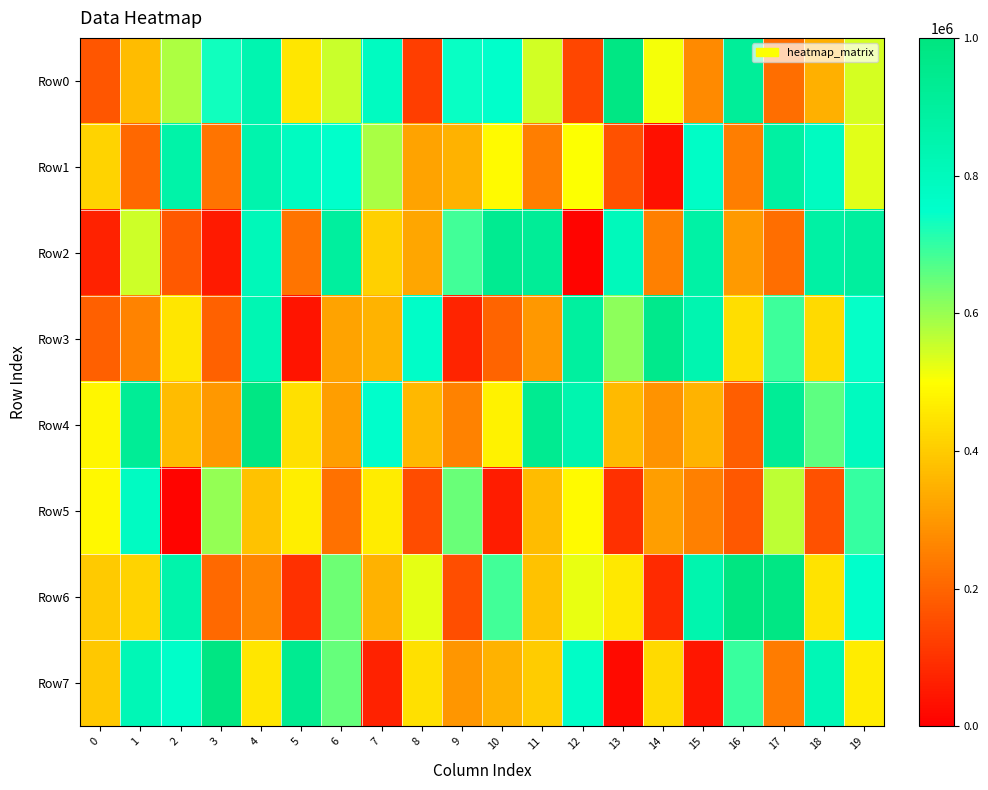

List the series in order of their peak value, lowest first.

Row5, Row1, Row2, Row3, Row4, Row0, Row7, Row6